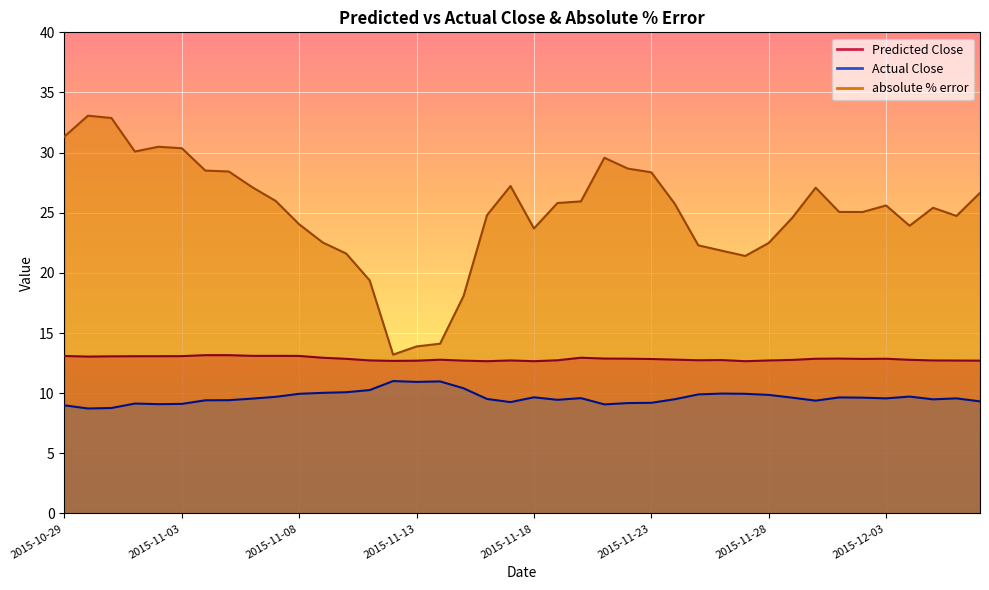

What is the smallest value displayed?

8.7